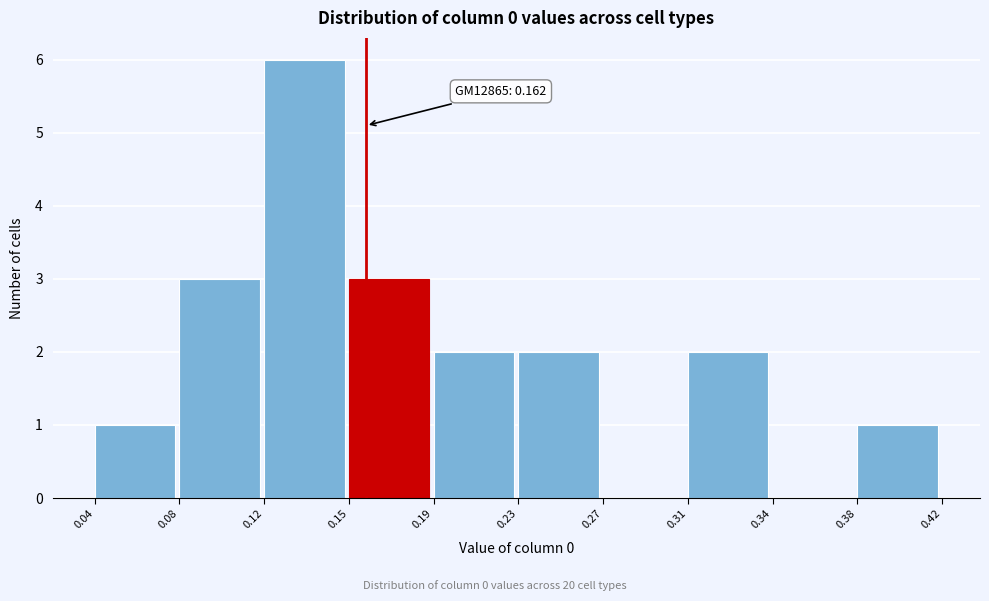

Over which range of the x-axis is the bar tallest?

0.12 to 0.15